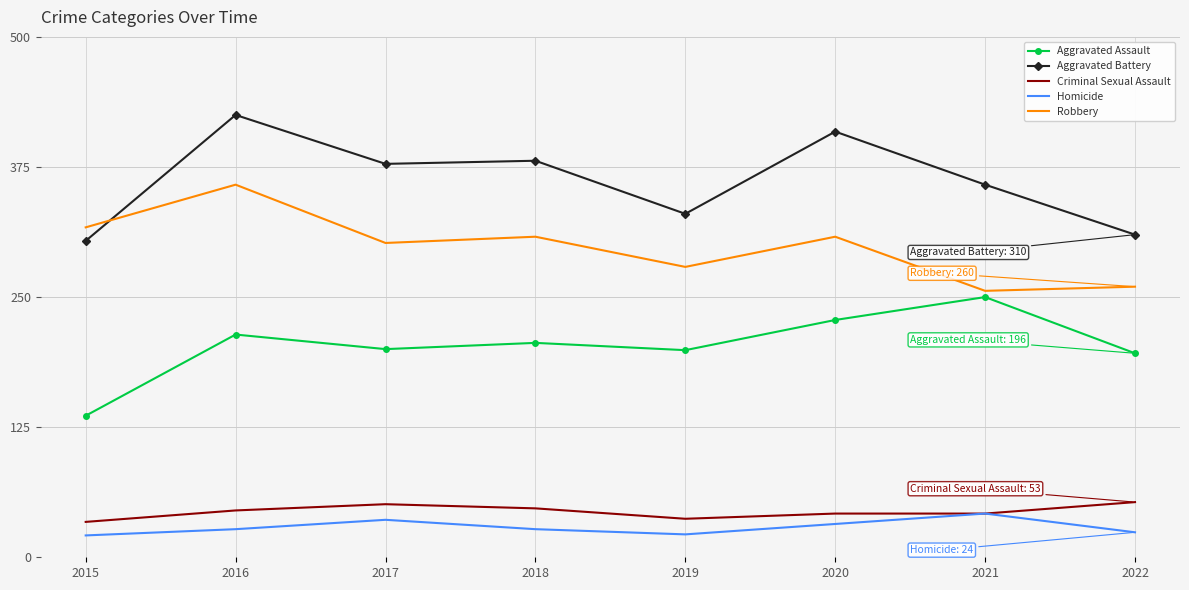

What is the minimum value for Homicide?

21